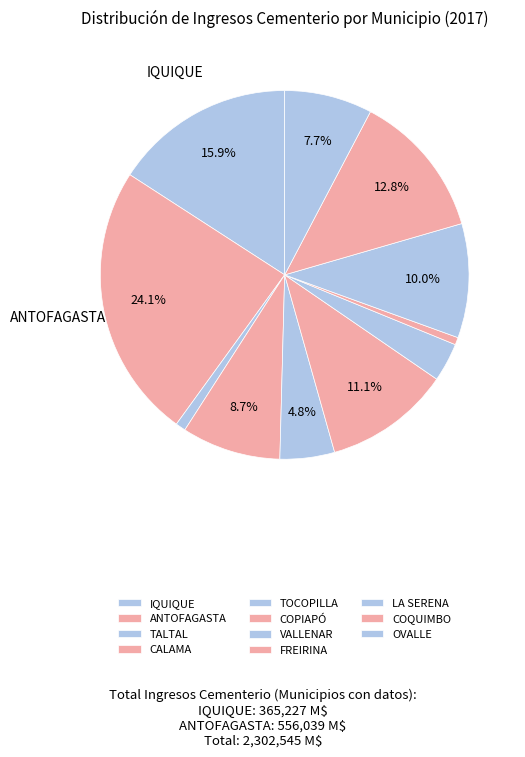

What is the total percentage of OVALLE and LA SERENA?

17.7%